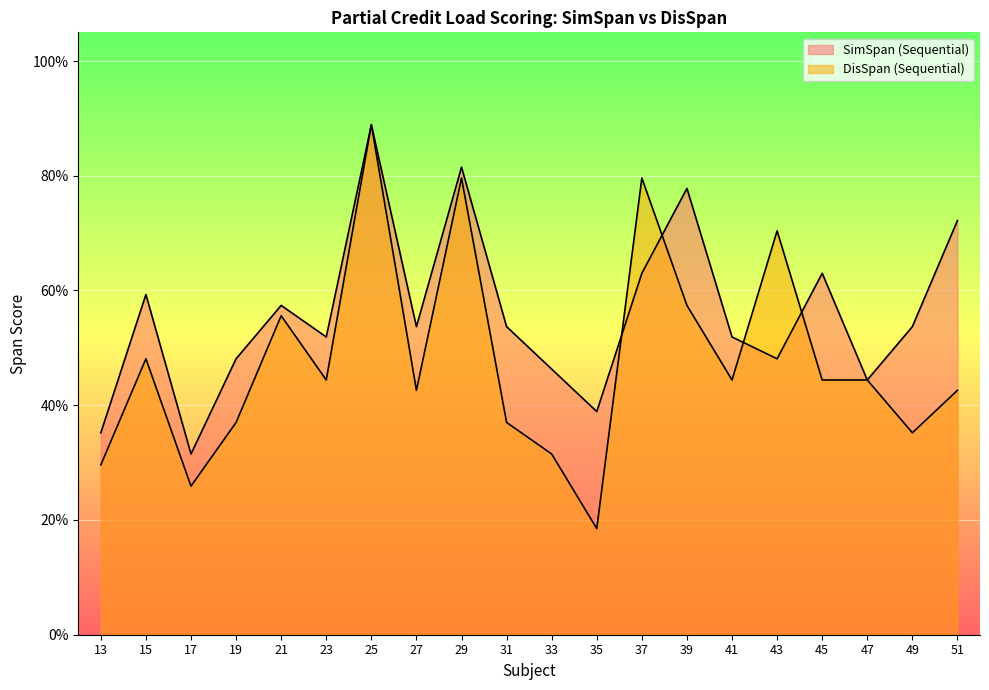

Reading right to left, list all the values displayed in this chart.

SimSpan (Sequential): 0.7	0.5	0.4	0.6	0.5	0.5	0.8	0.6	0.4	0.5	0.5	0.8	0.5	0.9	0.5	0.6	0.5	0.3	0.6	0.4
DisSpan (Sequential): 0.4	0.4	0.4	0.4	0.7	0.4	0.6	0.8	0.2	0.3	0.4	0.8	0.4	0.9	0.4	0.6	0.4	0.3	0.5	0.3